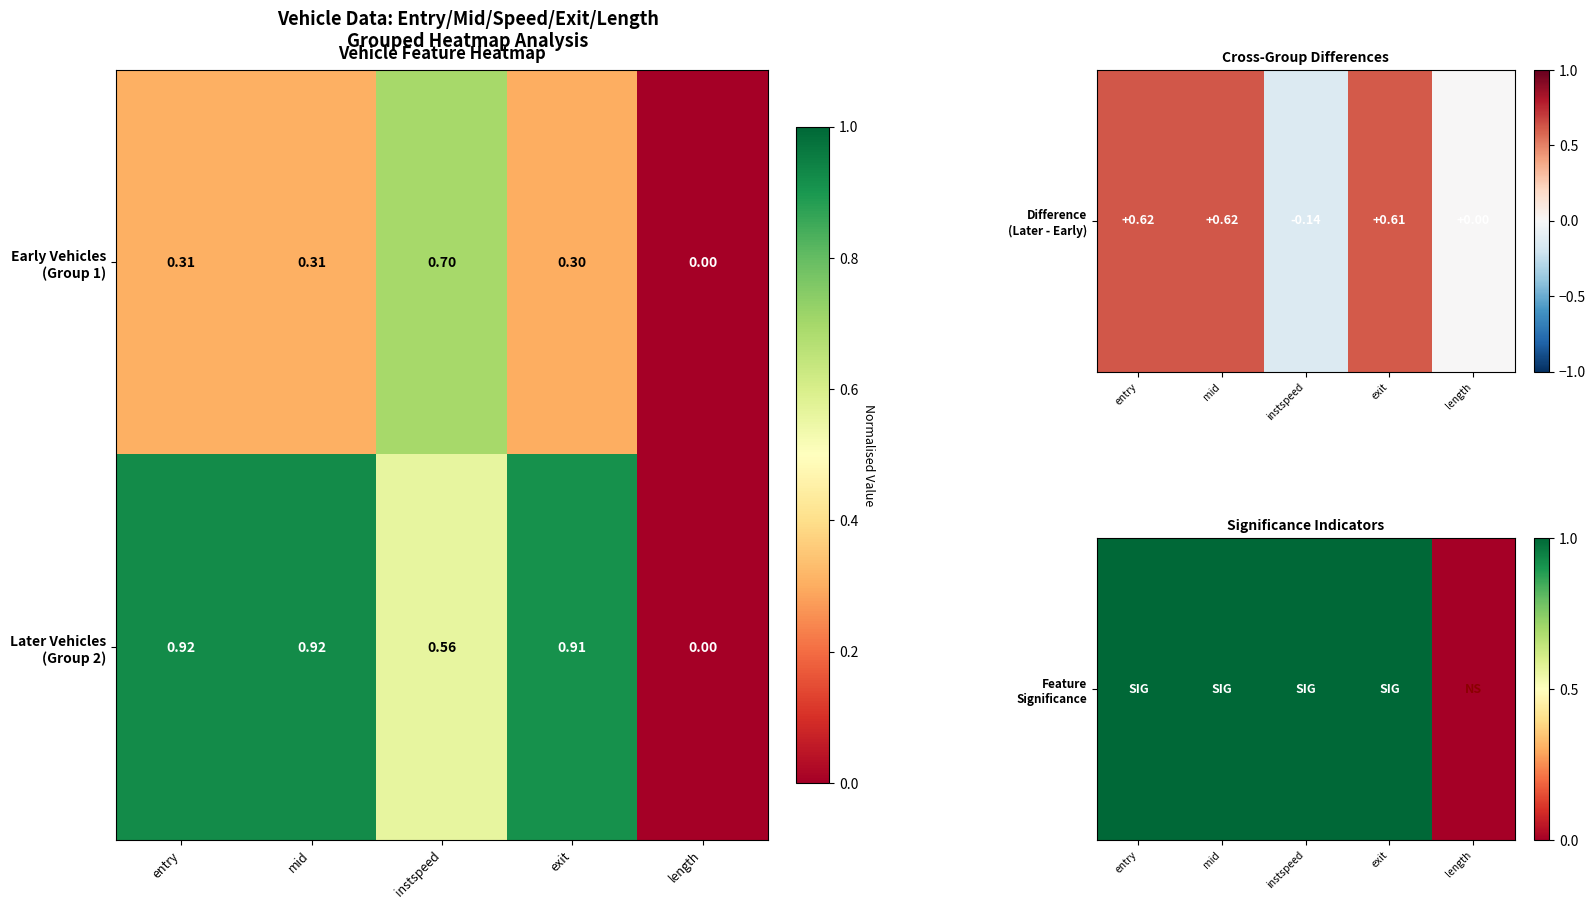

At which category is the sum across all series the highest?

instspeed